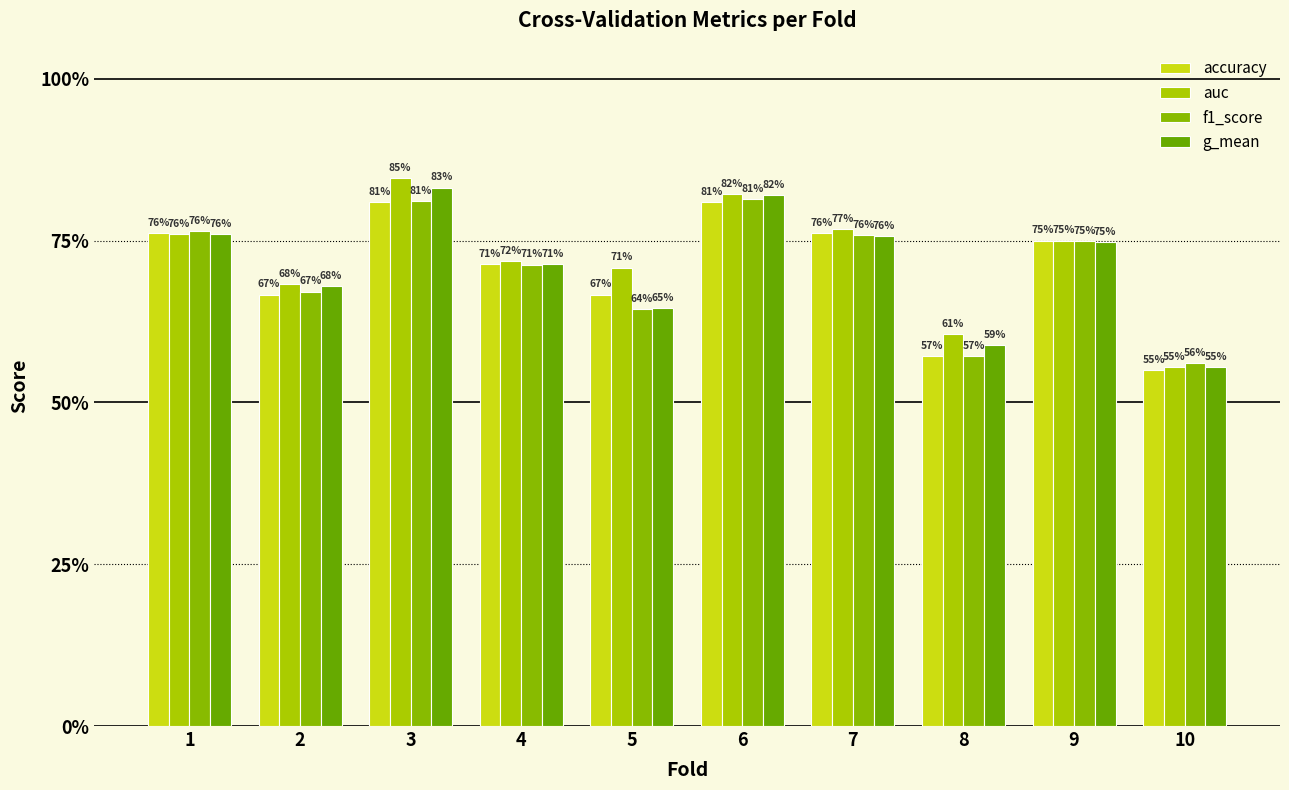

What is the value of the g_mean bar at the 6th from the left?

0.8